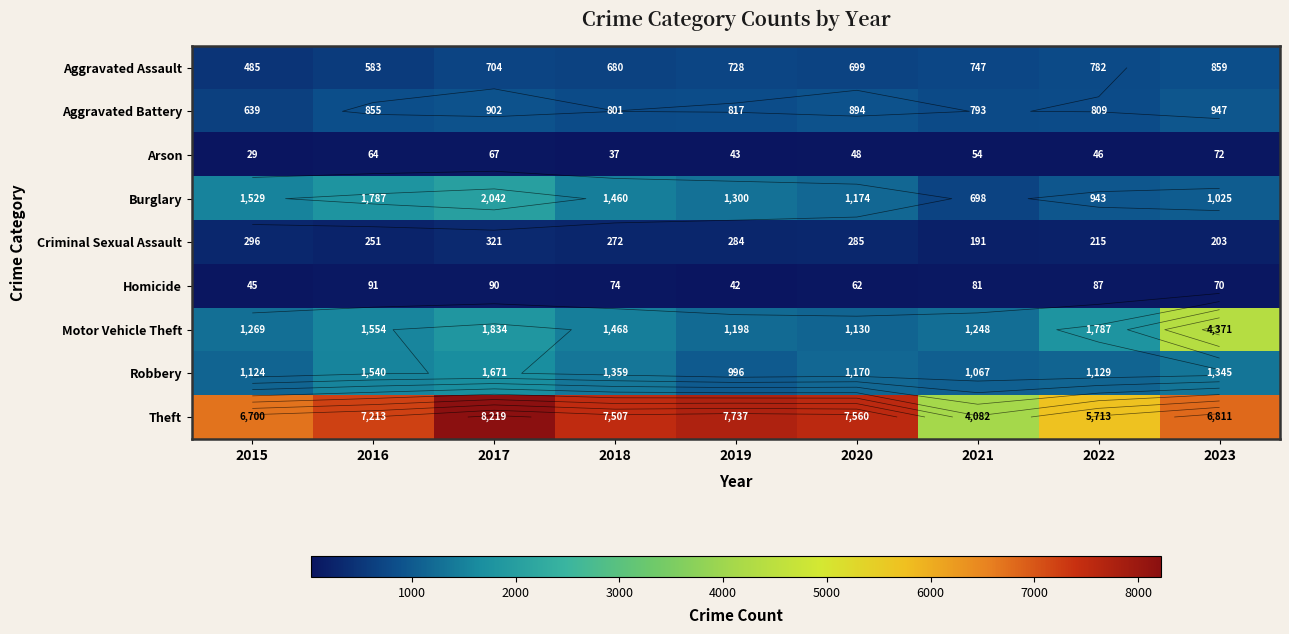

What is the smallest value displayed?

29